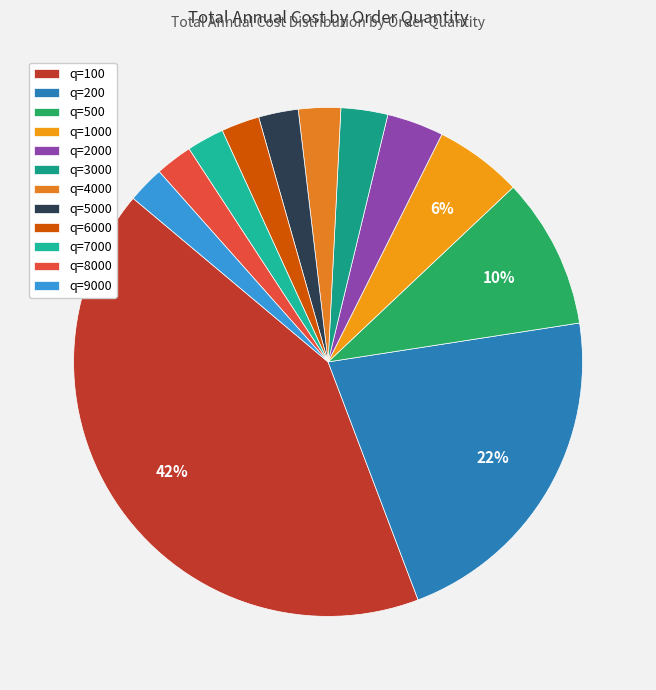

To the nearest percent, what portion does q=4000 represent?

3%